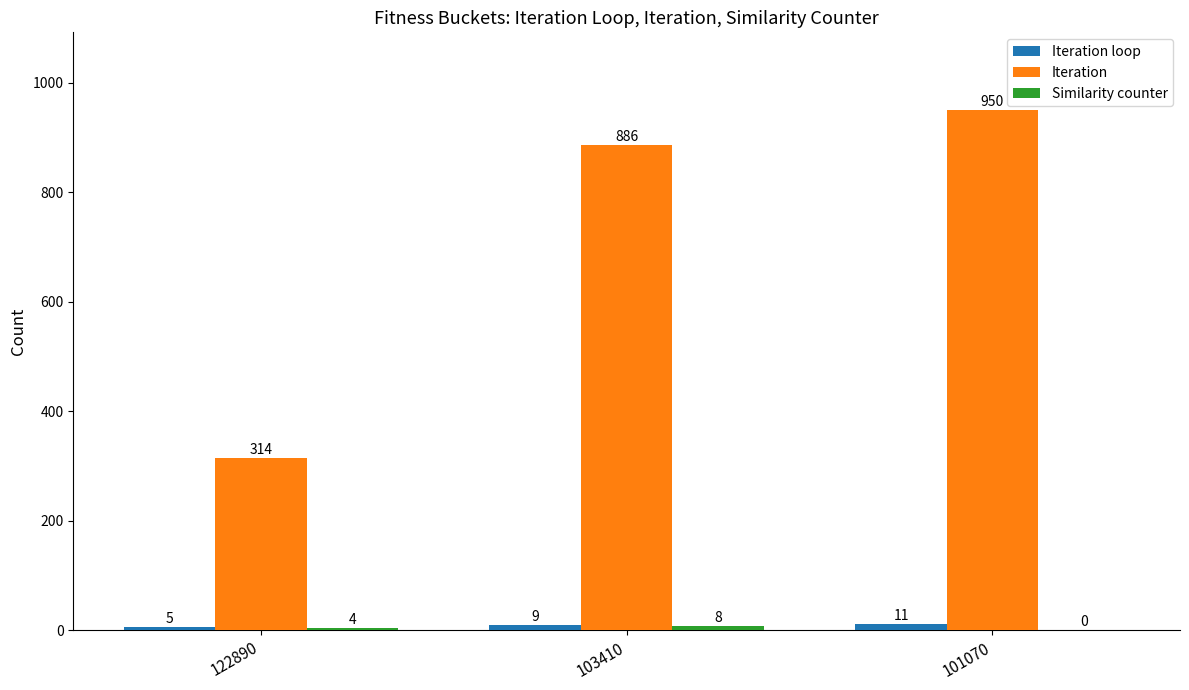

The Iteration series shows 314 at 122890. True or false?

True